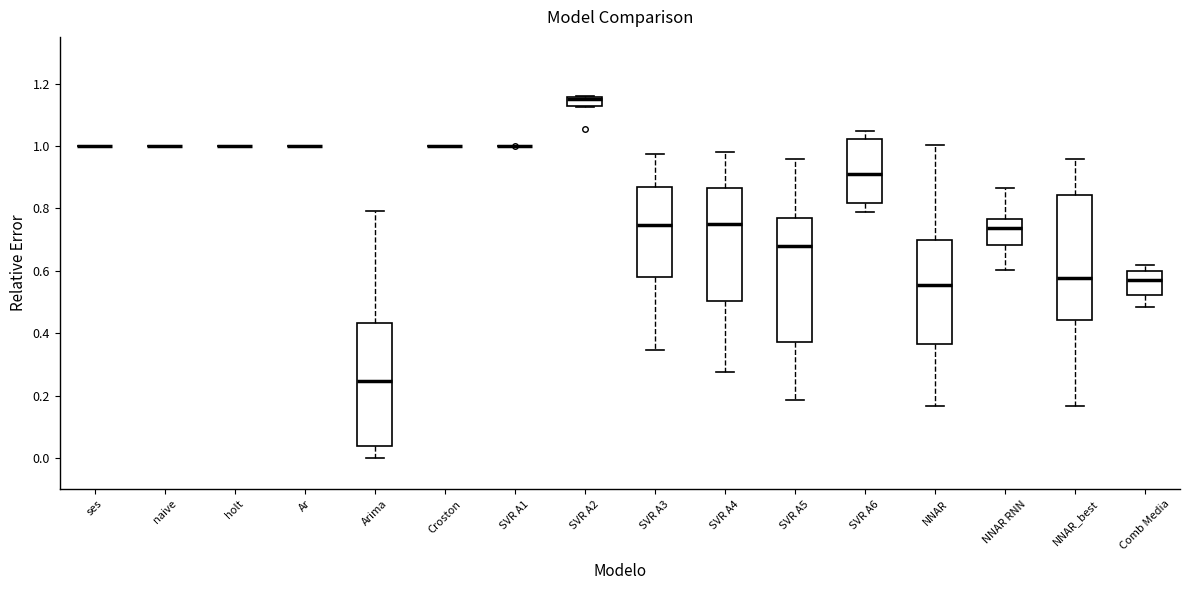

Where does the upper whisker of the box for SVR A3 end on the y-axis? The values are not printed on the chart, so give them approximately, as read against the axis.

0.98